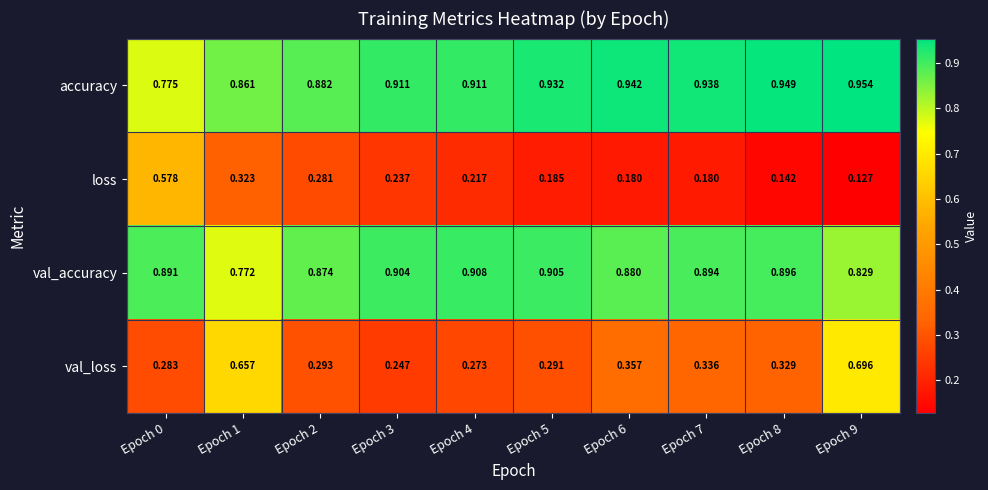

Rank the series by their maximum value, from lowest to highest.

loss, val_loss, val_accuracy, accuracy